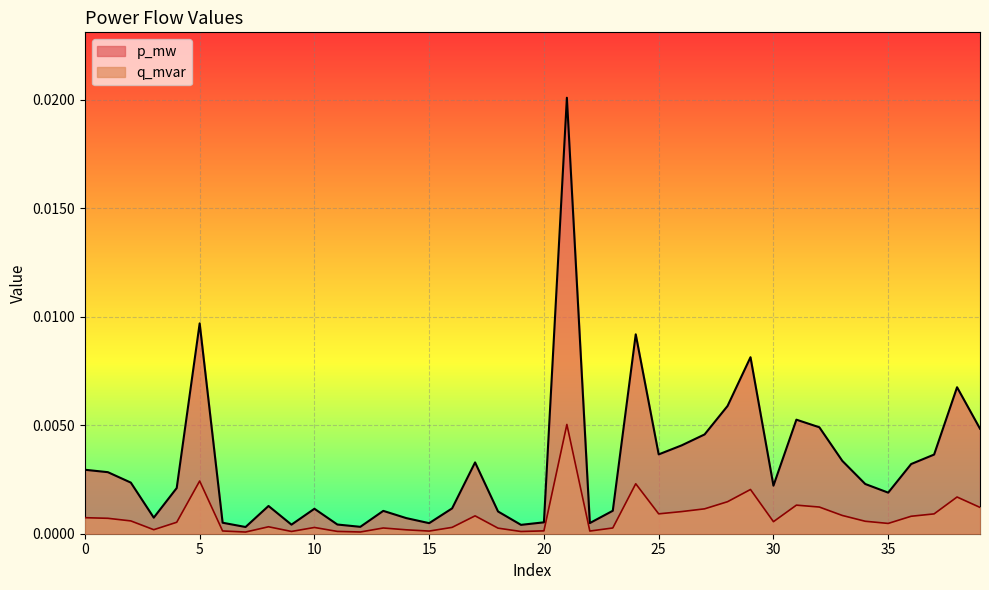

True or false: p_mw and q_mvar intersect in this chart.

False